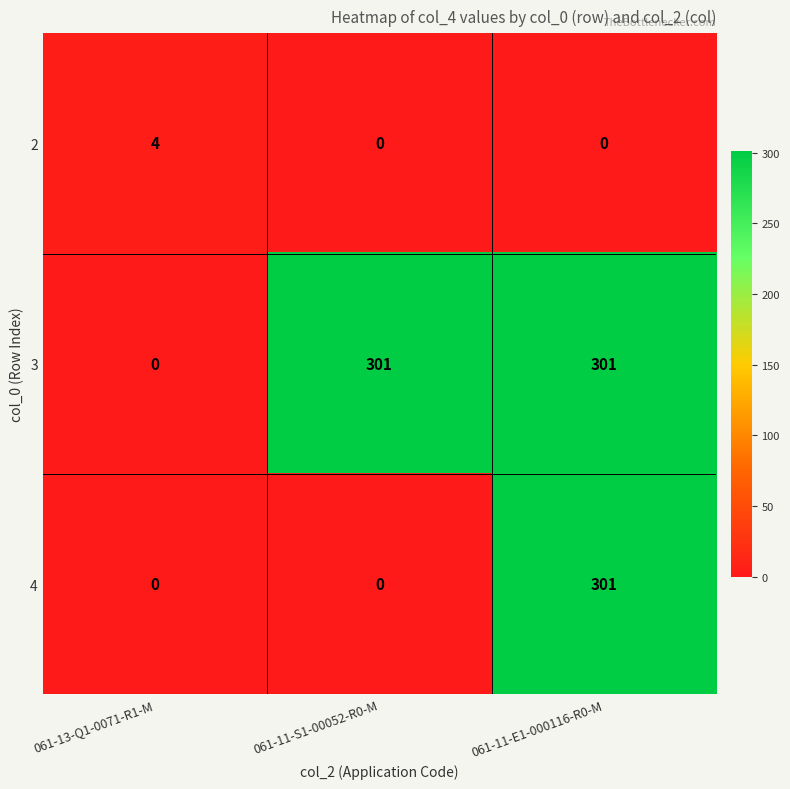

Rank the series by their average value, from highest to lowest.

3, 4, 2